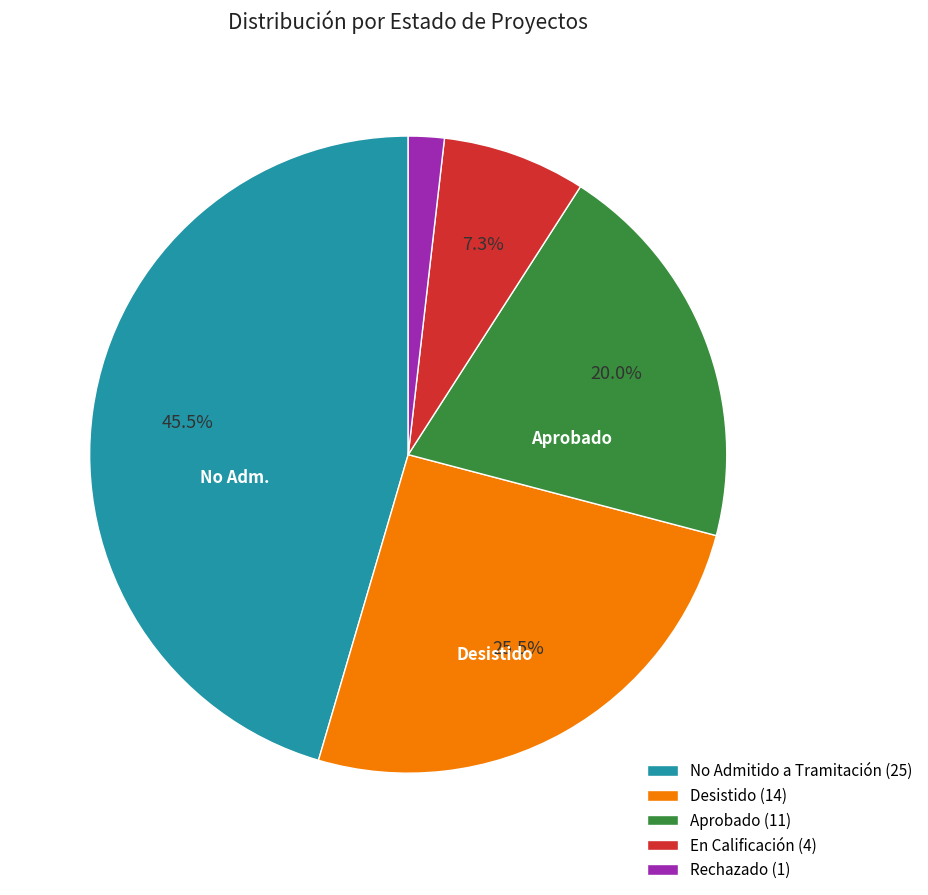

True or false: Rechazado accounts for 2% of the total.

True